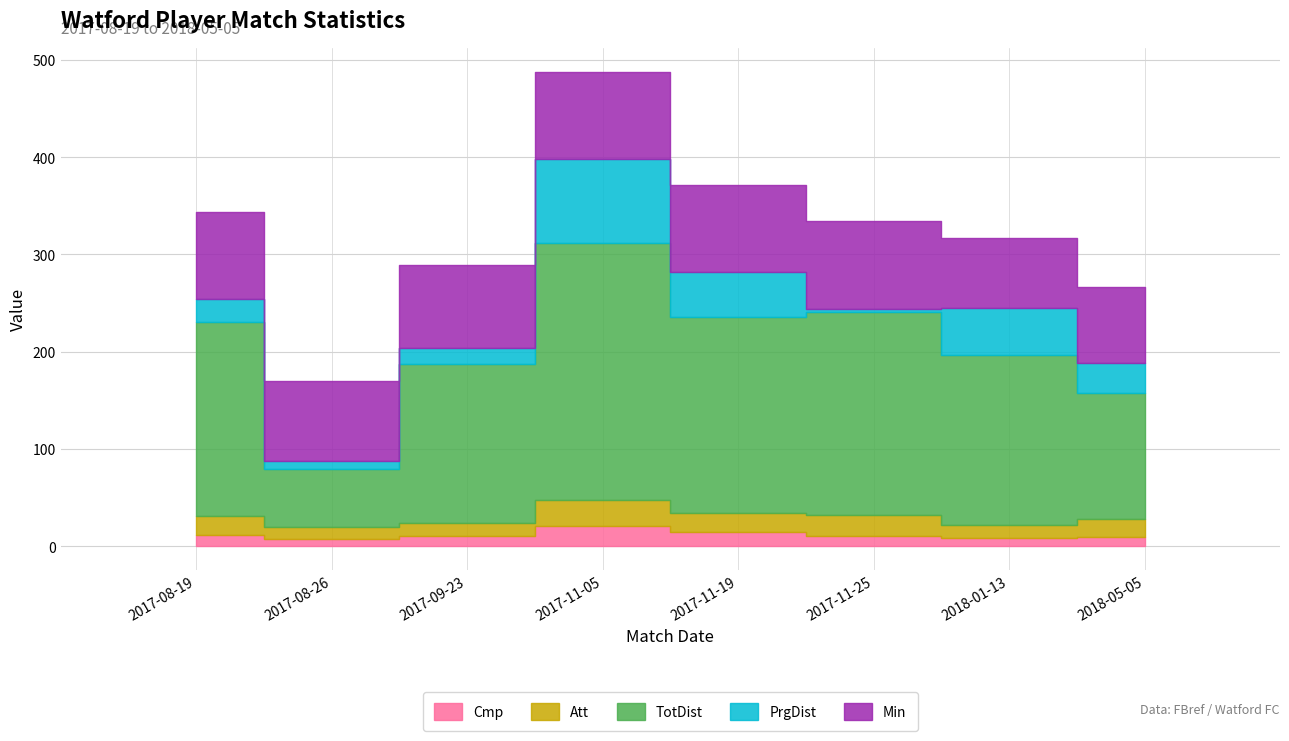

Is the value of TotDist at 2017-08-19 greater than the value of Min at 2017-11-05?

Yes